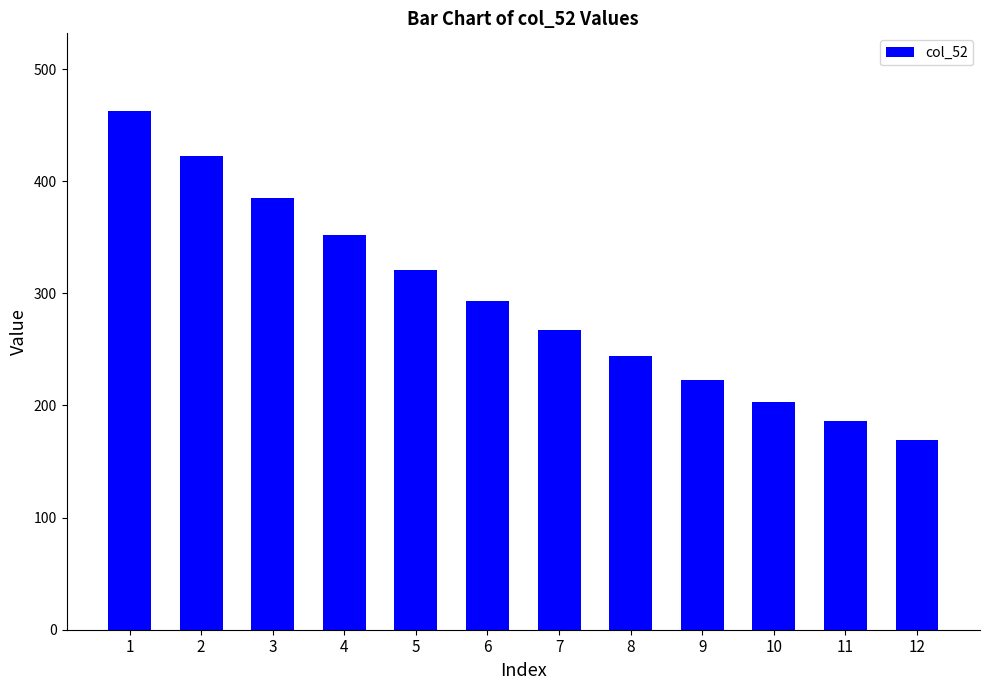

What is the difference between the values at 5 and 2?

101.1